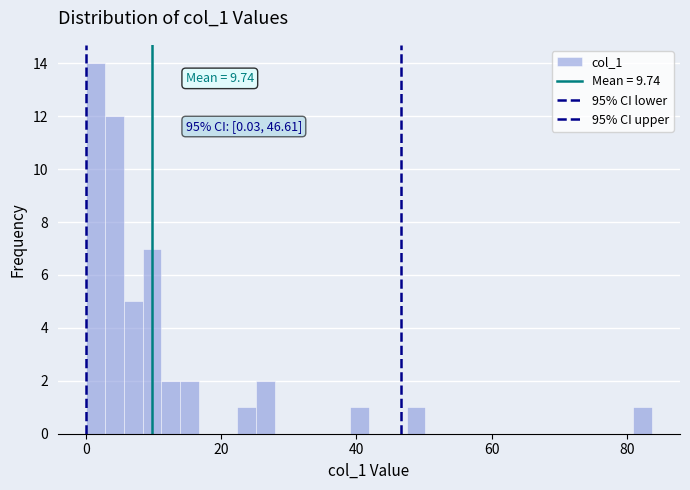

Read against the x-axis, roughly where is the centre of the tallest bar?

2